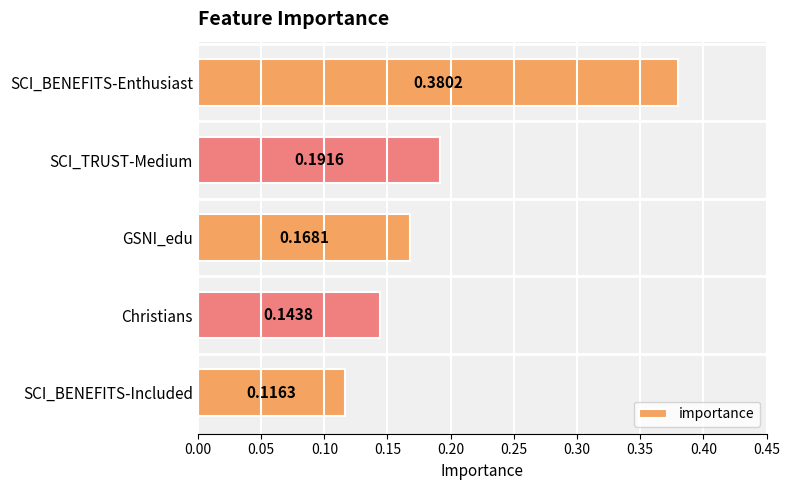

What is the difference between the maximum and minimum values?

0.3